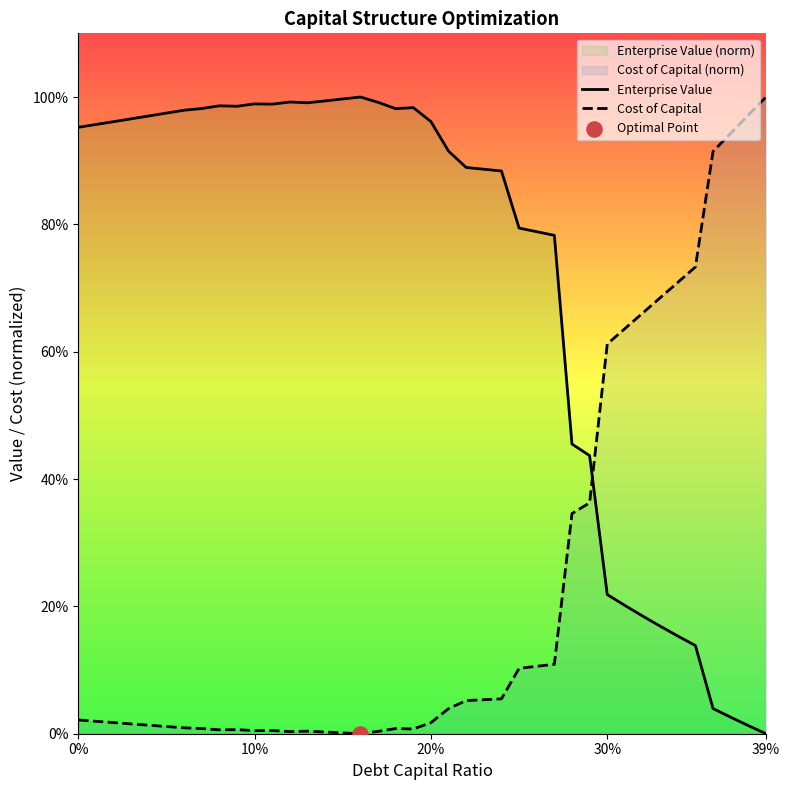

At how many categories does at least one series exceed 0?

40